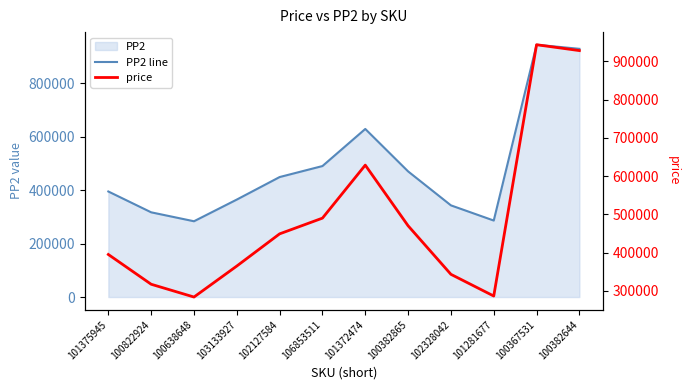

At which category is the sum across all series the highest?

100367531